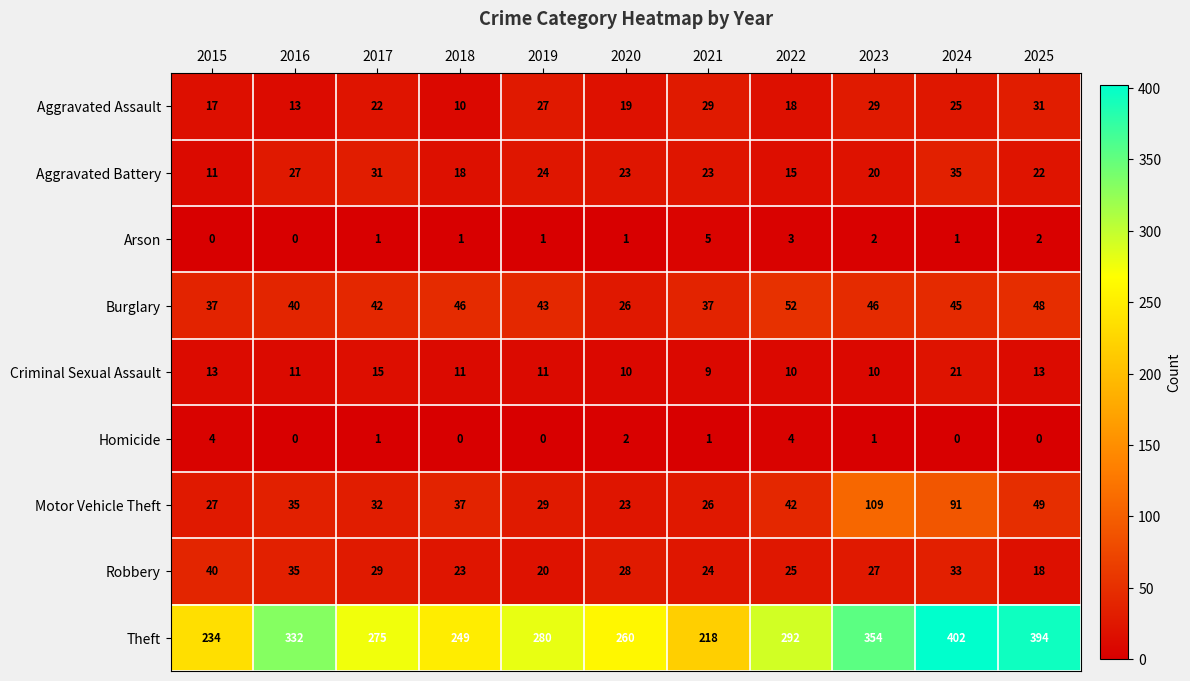

True or false: Theft has a value of 500 at 2023.

False